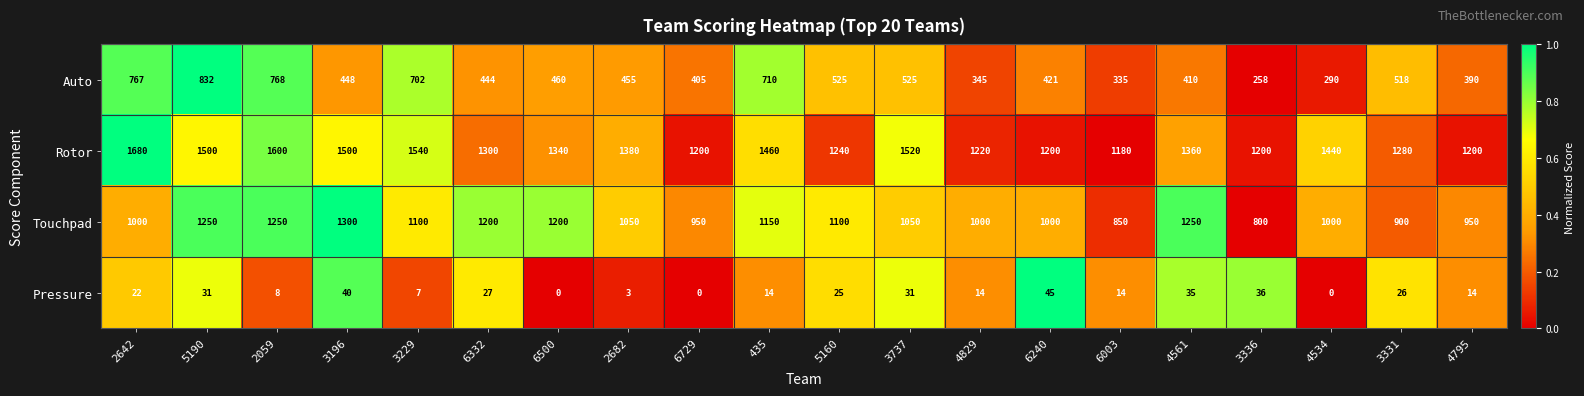

What is the difference between the highest and lowest values at 435?

1446